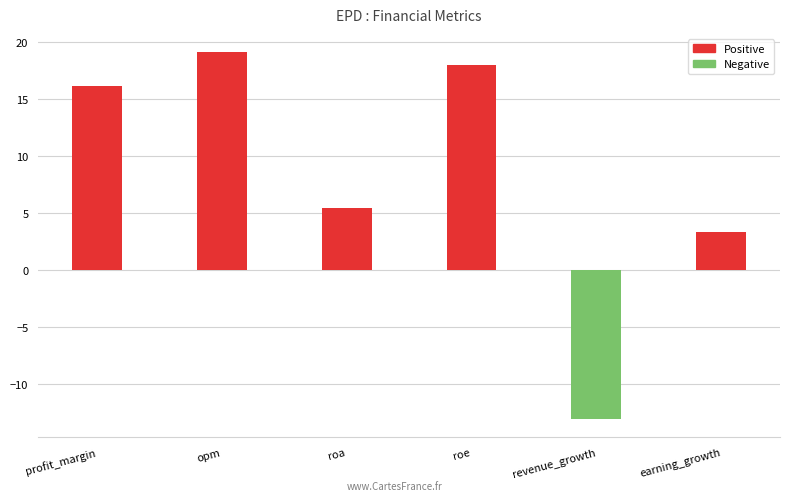

How many distinct data groups are displayed?

1